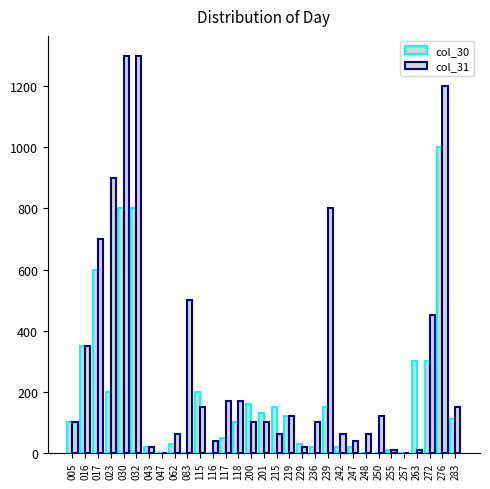

Reading left to right, what are all the values shown in this chart?

col_30: 100	350	600	200	800	800	20	0	30	0	200	0	50	100	160	130	150	120	30	20	150	20	20	0	0	10	0	300	300	1000	110
col_31: 100	350	700	900	1300	1300	20	0	60	500	150	40	170	170	100	100	60	120	20	100	800	60	40	60	120	10	0	10	450	1200	150